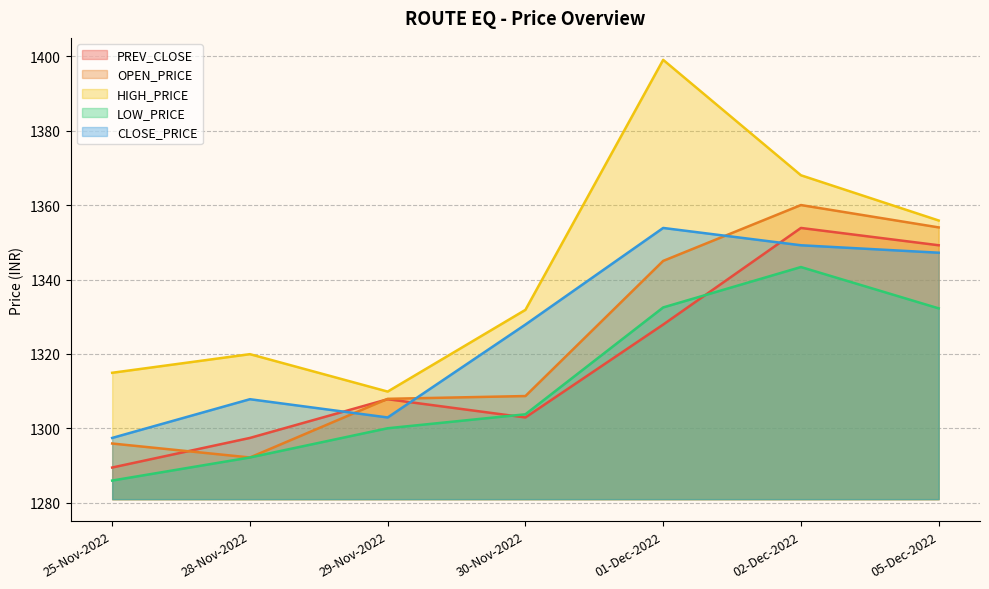

What are all the series names shown in the legend?

PREV_CLOSE, OPEN_PRICE, HIGH_PRICE, LOW_PRICE, CLOSE_PRICE